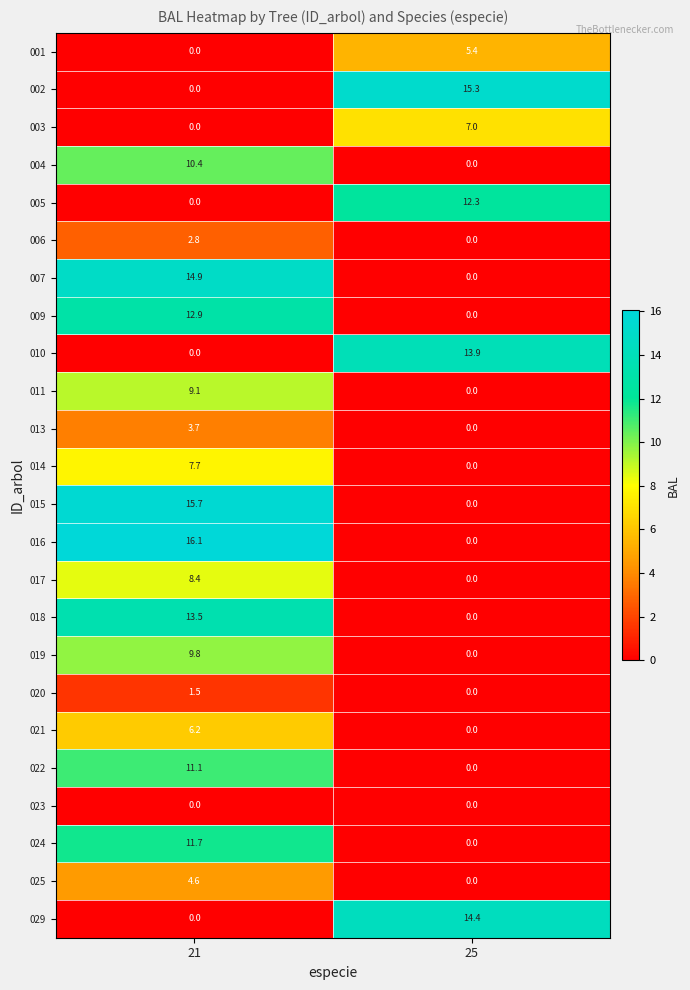

Where is 019 nearest to the value 4?

25